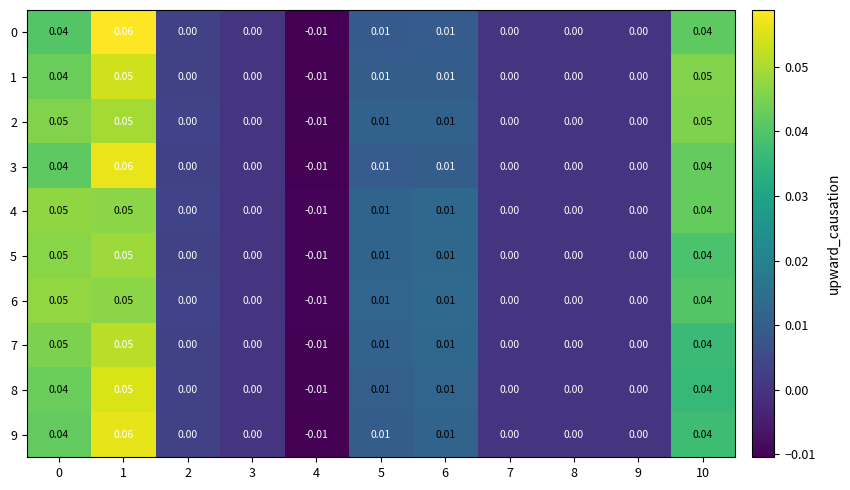

How many data points does each series have?

11